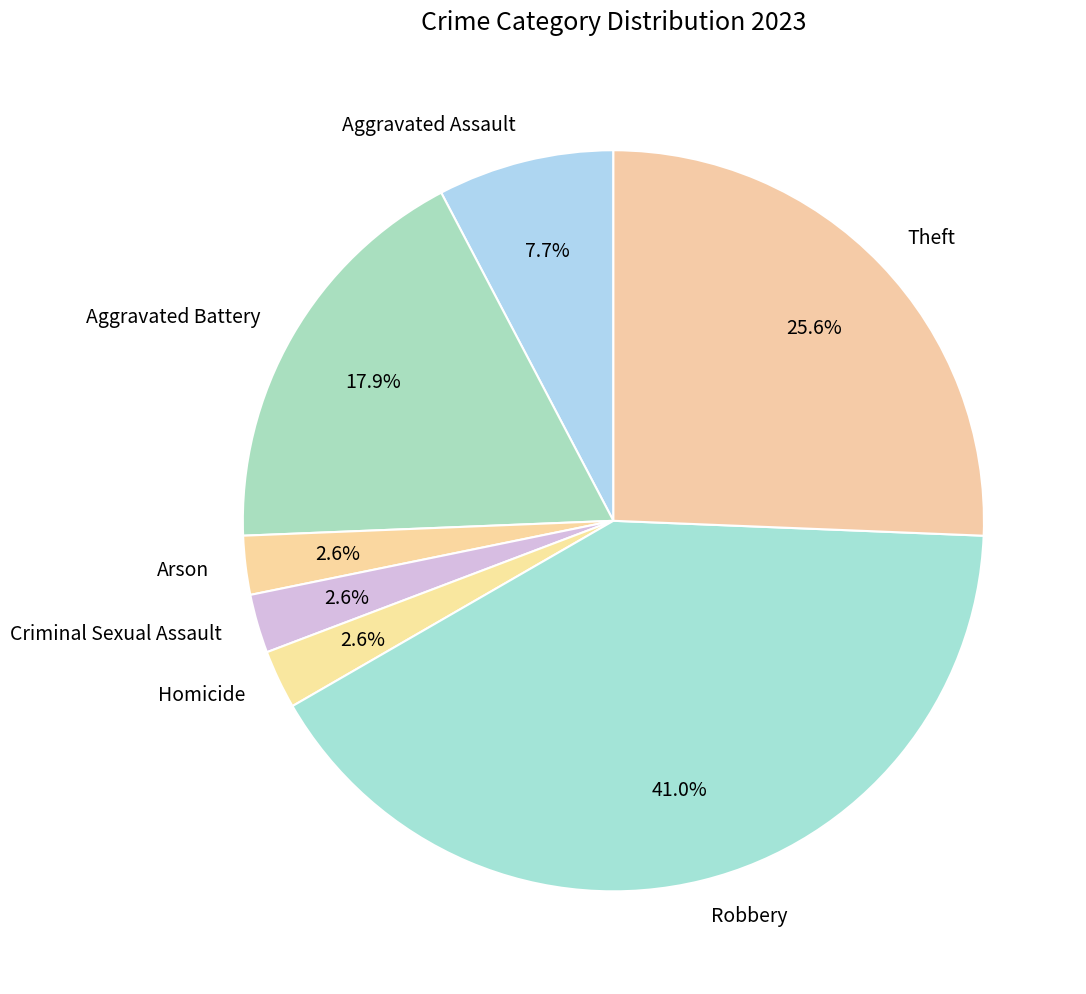

What is the ratio of the value at Robbery to the value at Aggravated Battery?

2.3